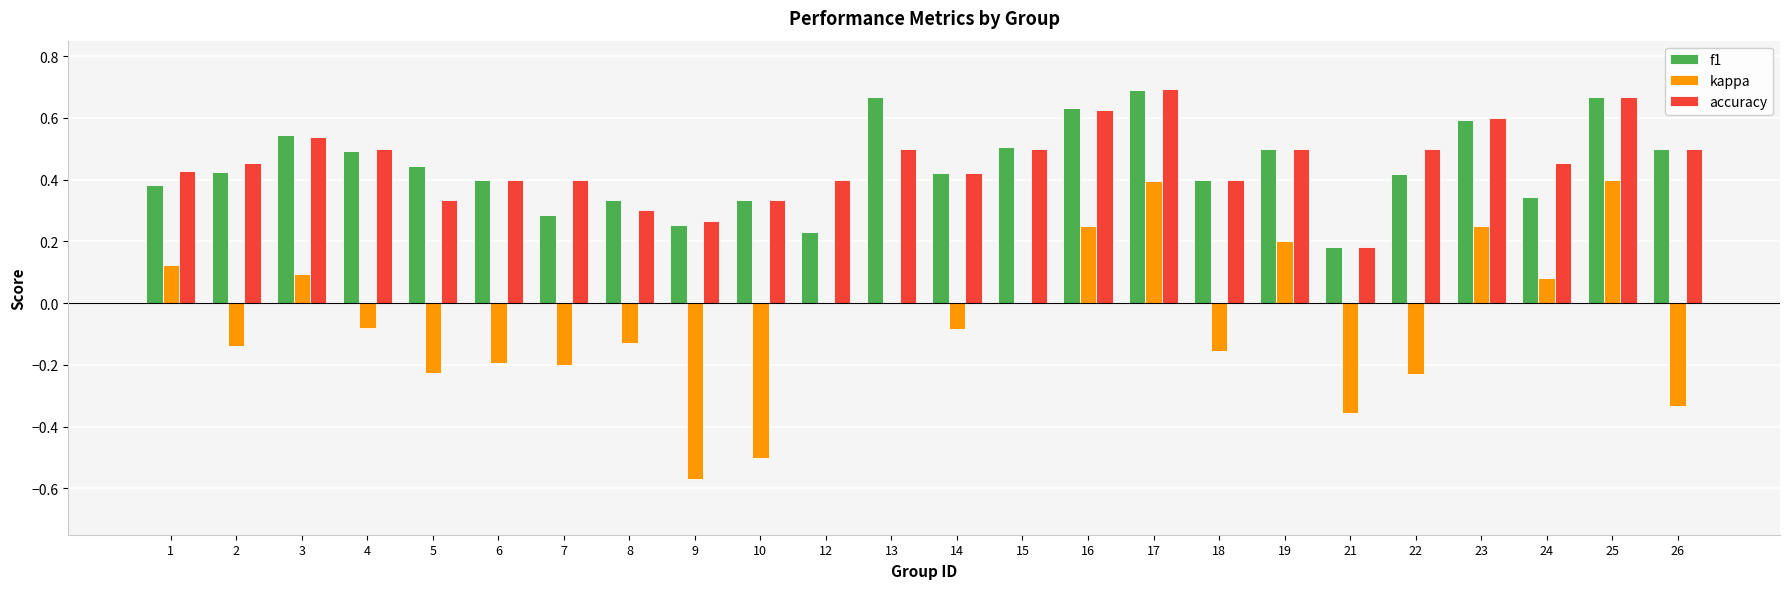

What is the total value across all series at 23?

1.4